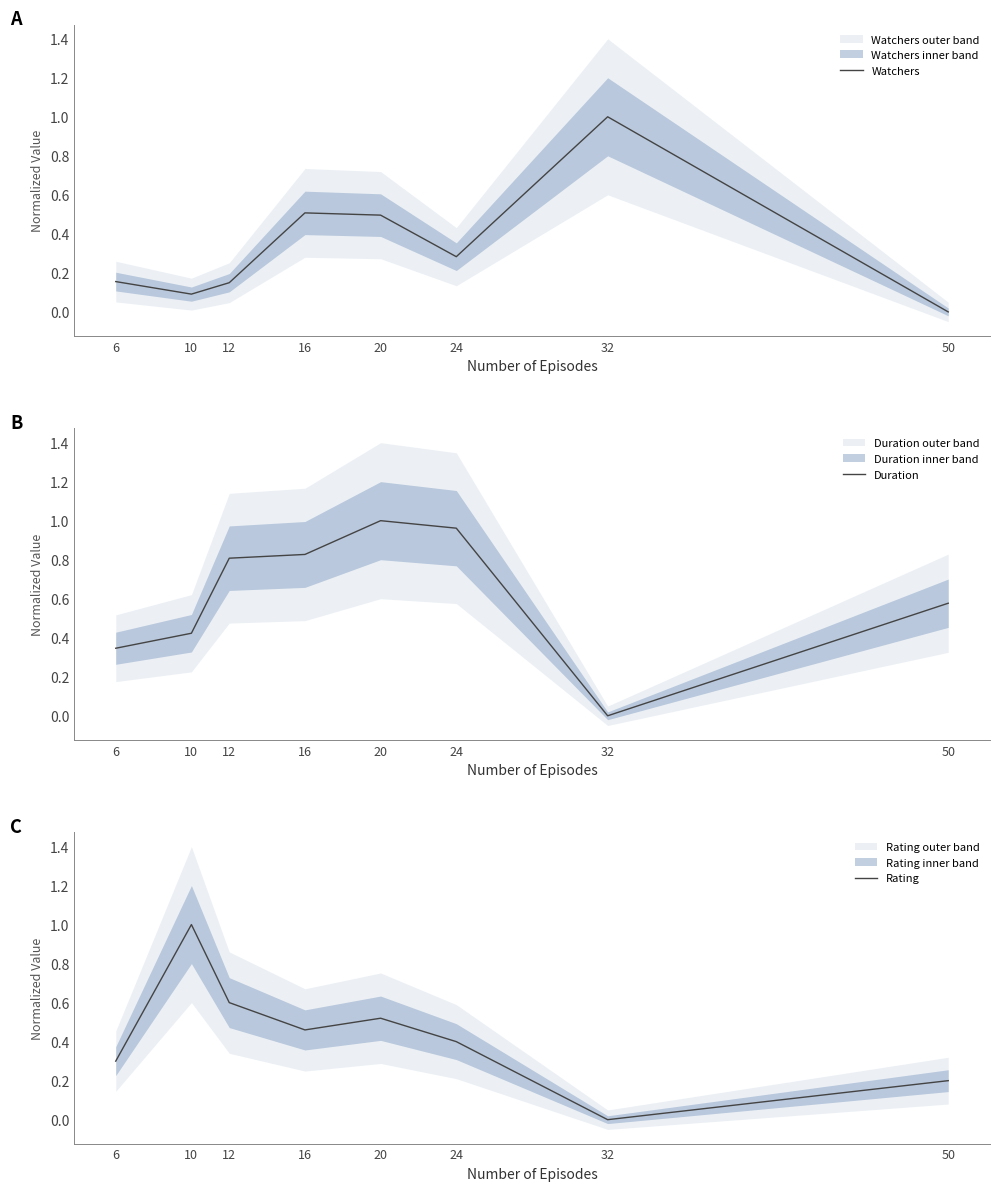

Which has a higher value, 32 or 24?

32